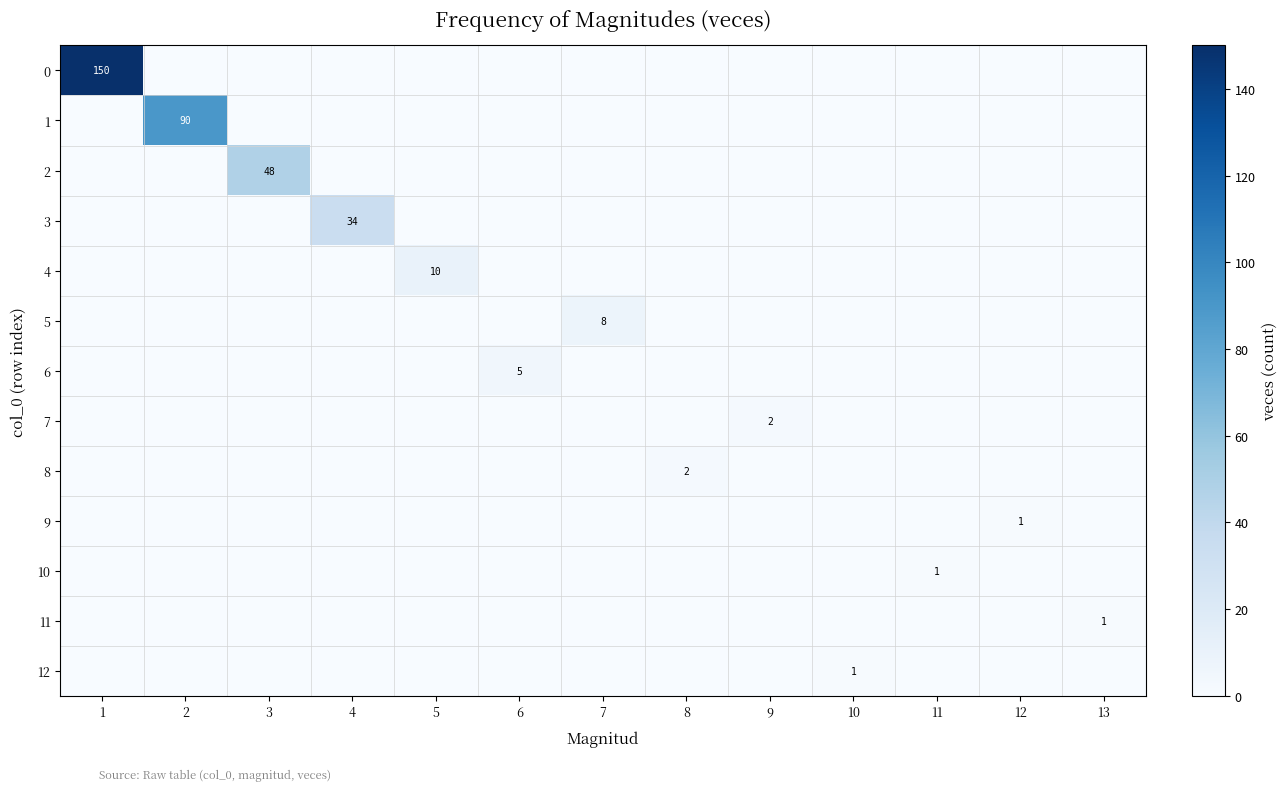

The value of 11 at 13 is 2. True or false?

False